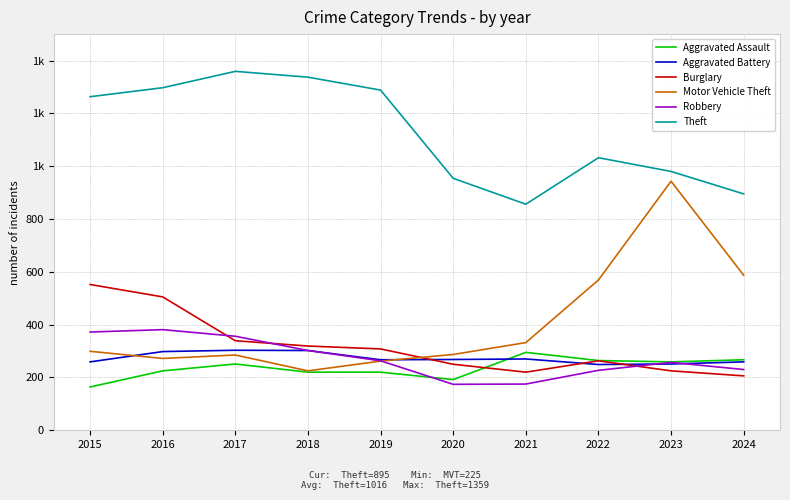

Is this an area chart (filled region under the line)?

No